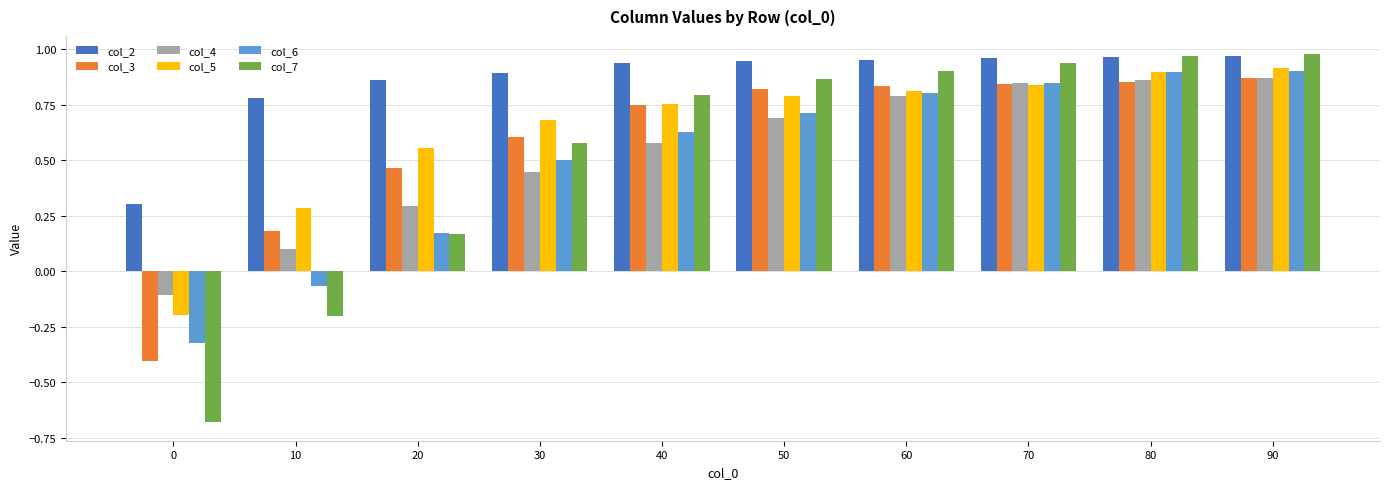

Count the number of data series in this chart.

6